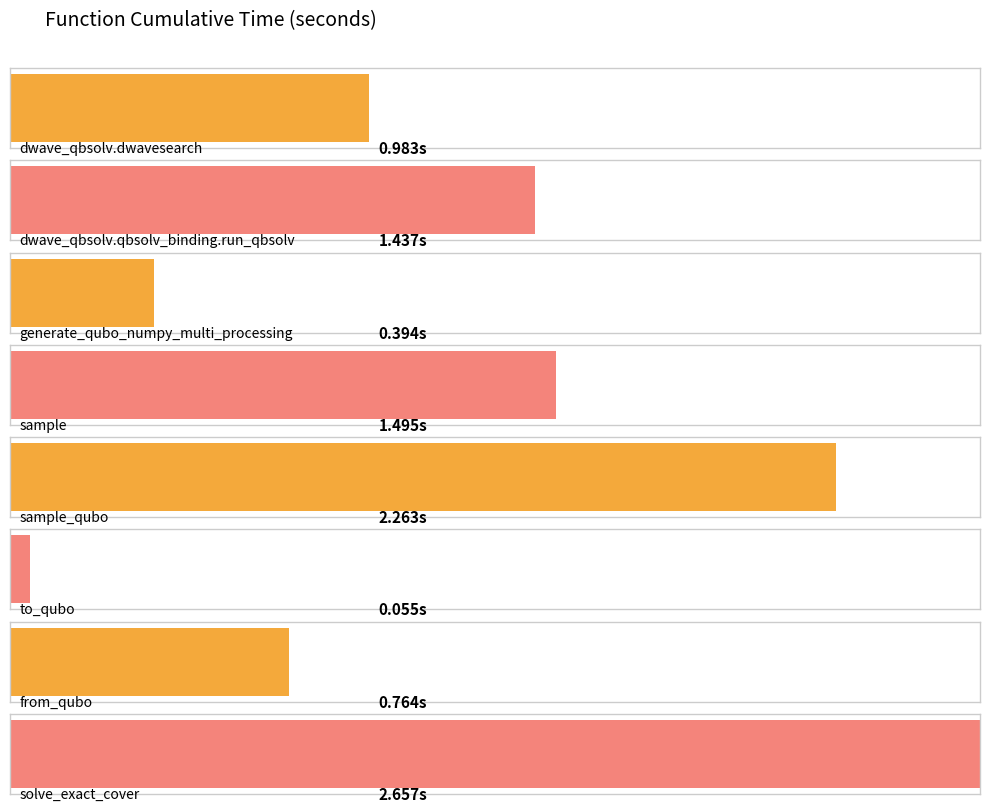

What is the smallest value displayed?

0.1